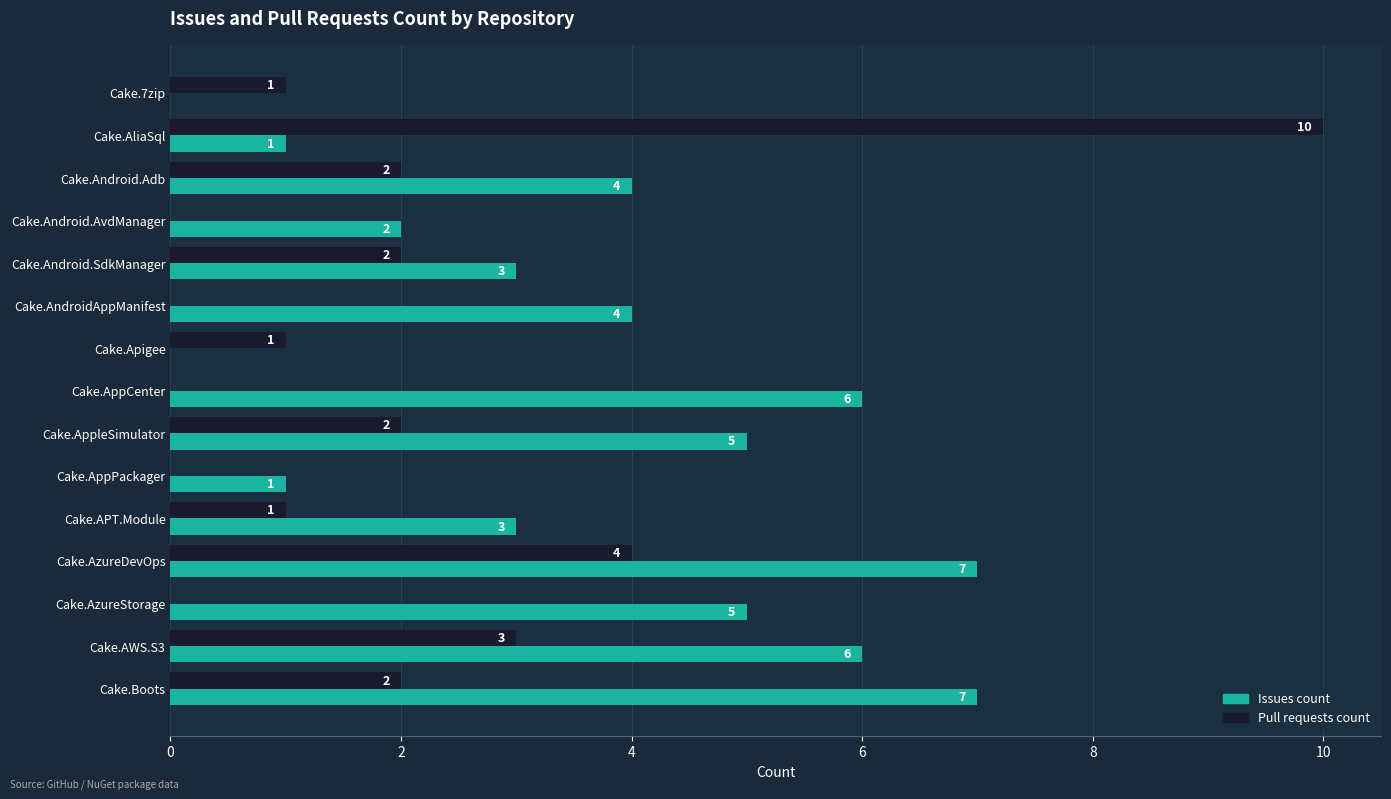

What is the sum of the Issues count values at Cake.7zip and Cake.Android.Adb?

4